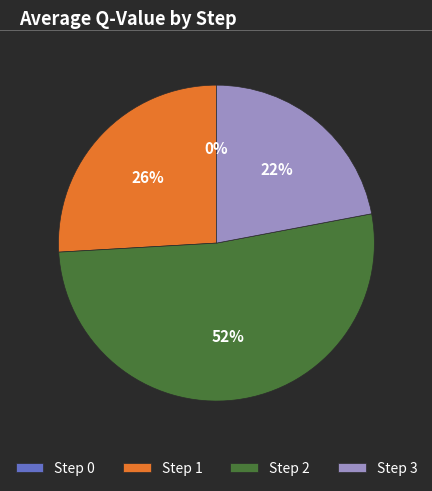

True or false: Step 3 accounts for 14% of the total.

False